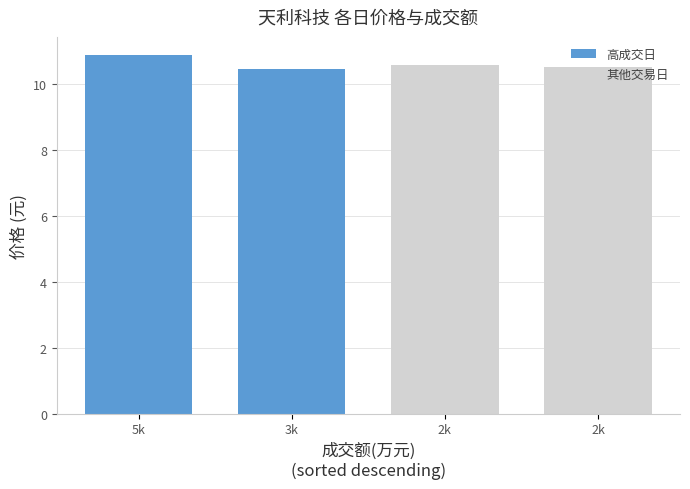

How many data points does each series have?

4